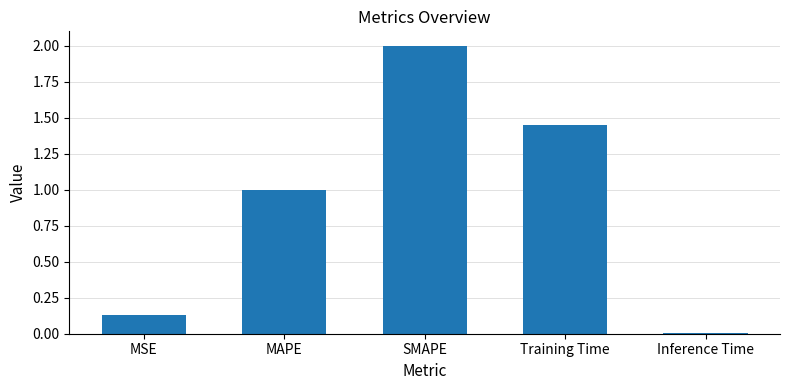

How many categories are shown in the chart?

5